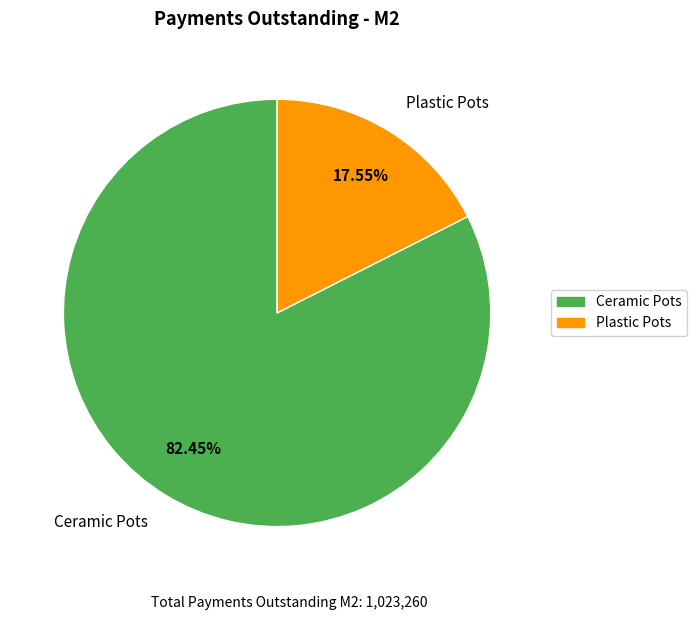

How much of the chart is everything except Ceramic Pots?

17.5%